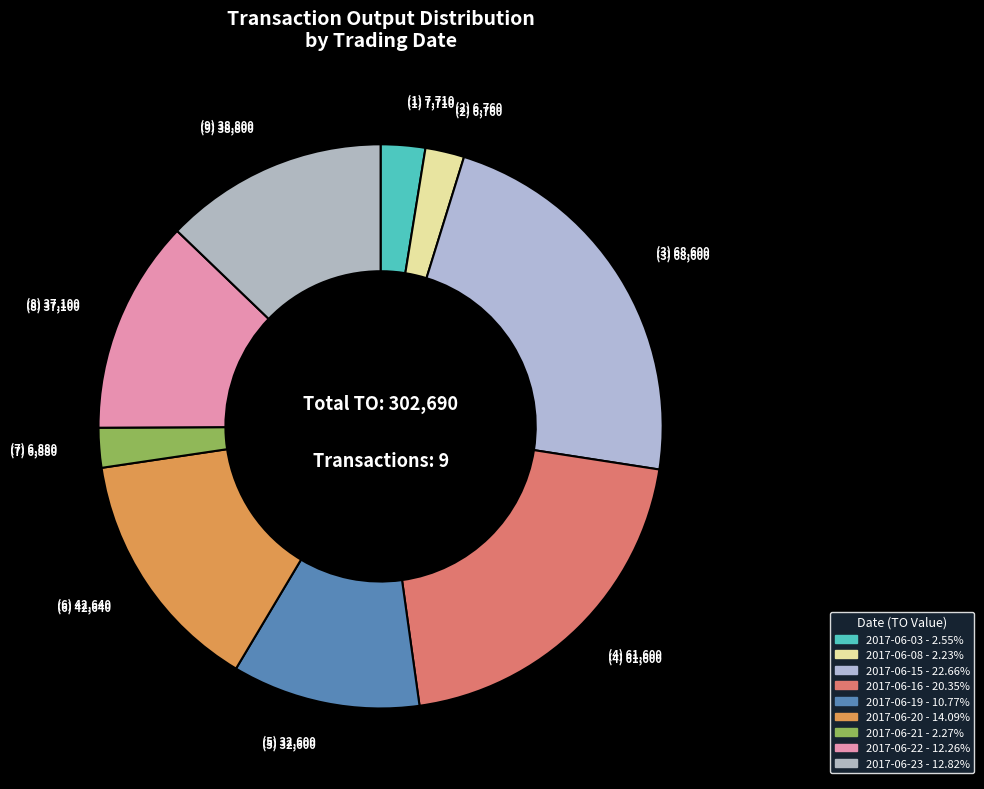

How many slices are in this pie chart?

9